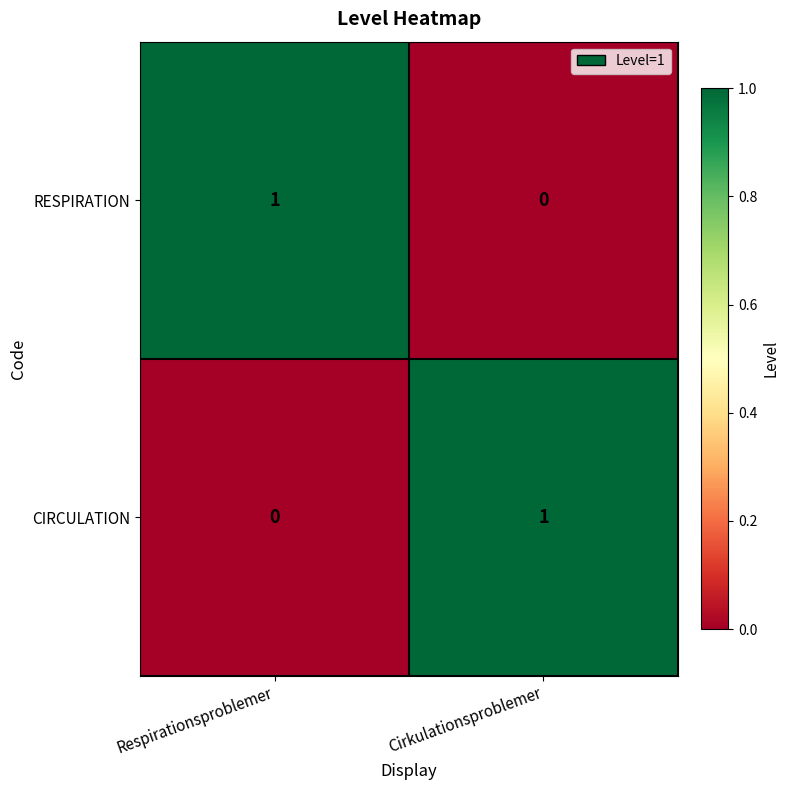

Which category has the highest value in the RESPIRATION series?

Respirationsproblemer